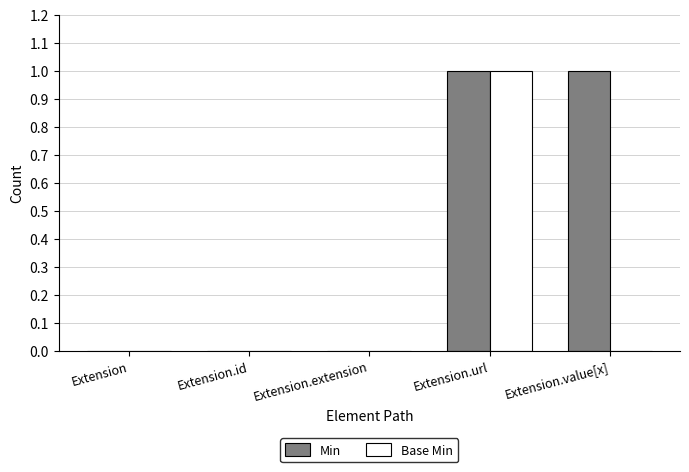

The Base Min series shows 0 at Extension.value[x]. True or false?

True